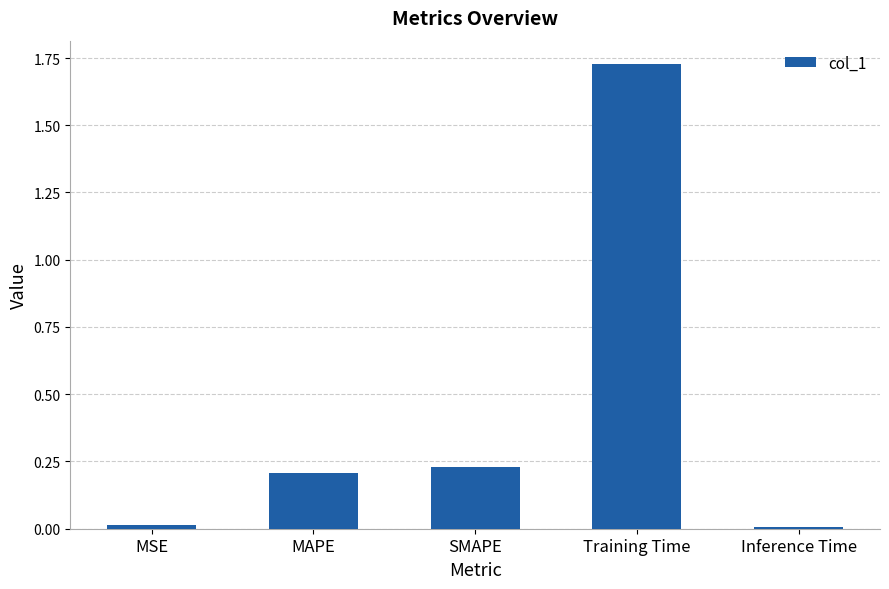

Is it true that the value at SMAPE is 0.2?

True